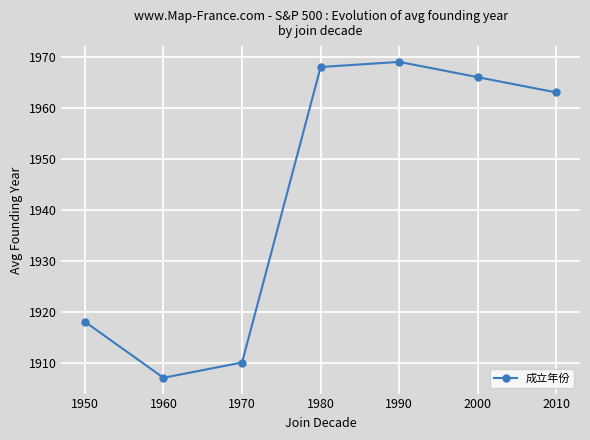

What is the minimum value shown in the chart?

1907